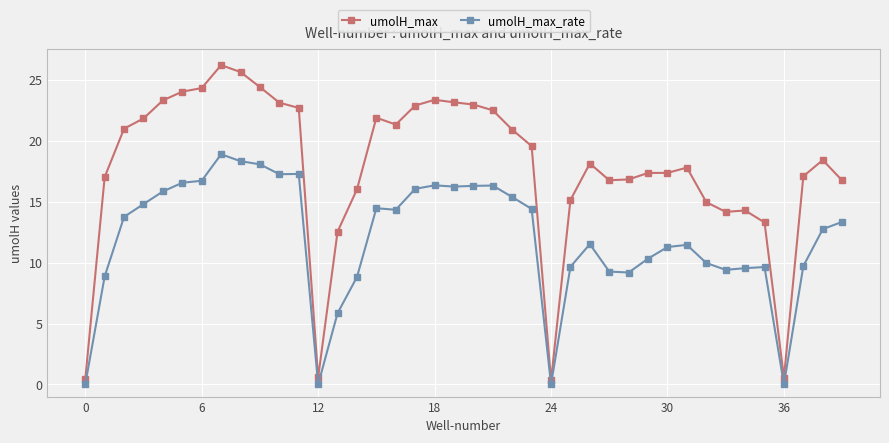

Does the chart have visible grid lines?

Yes